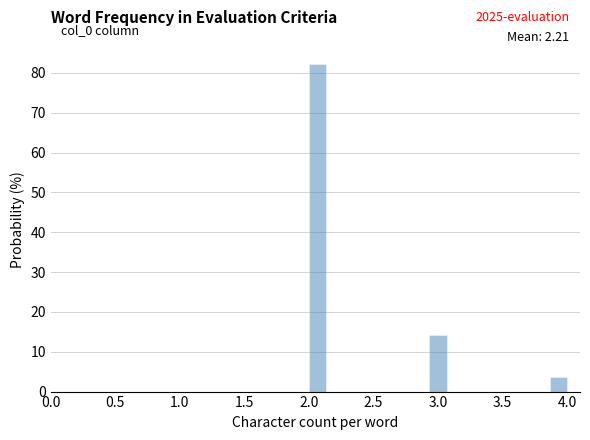

Read against the x-axis, roughly where is the centre of the tallest bar?

2.05